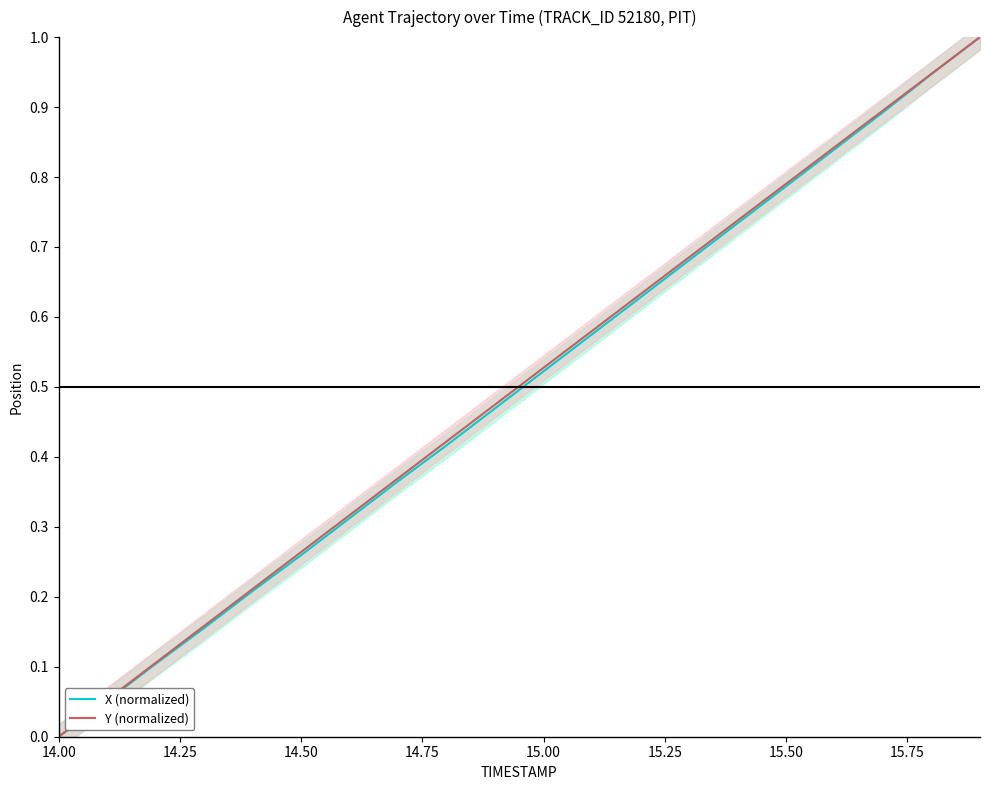

The value of X (normalized) at 14.00 is 0.0. True or false?

True